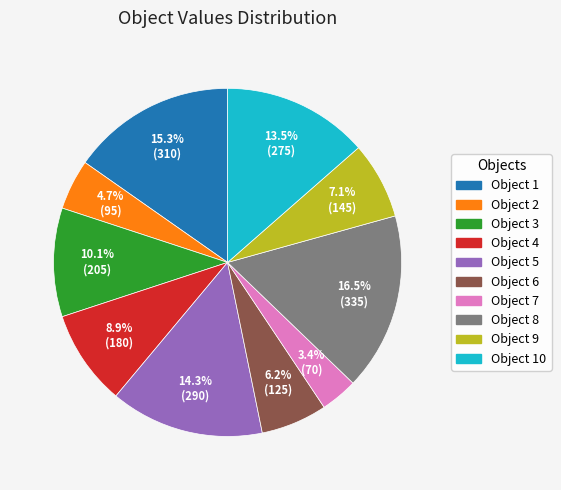

Is there a majority slice in this chart?

No